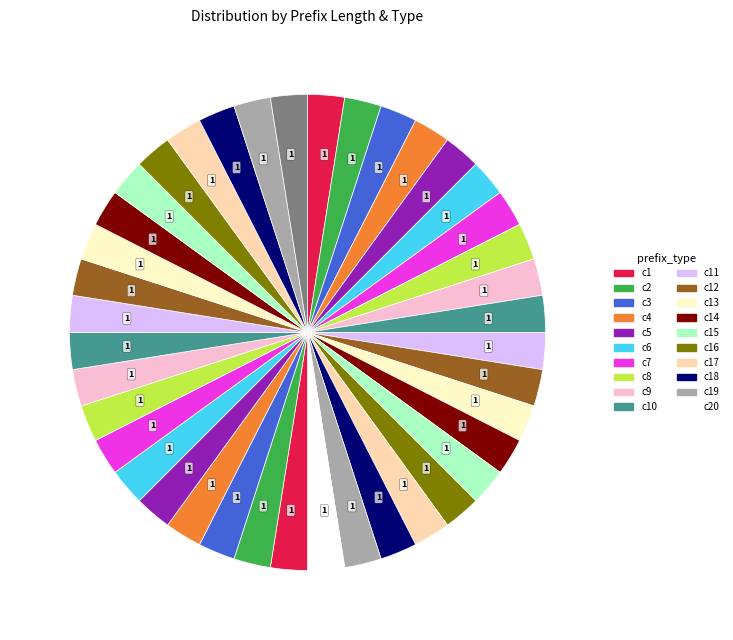

How many slices are in this pie chart?

40